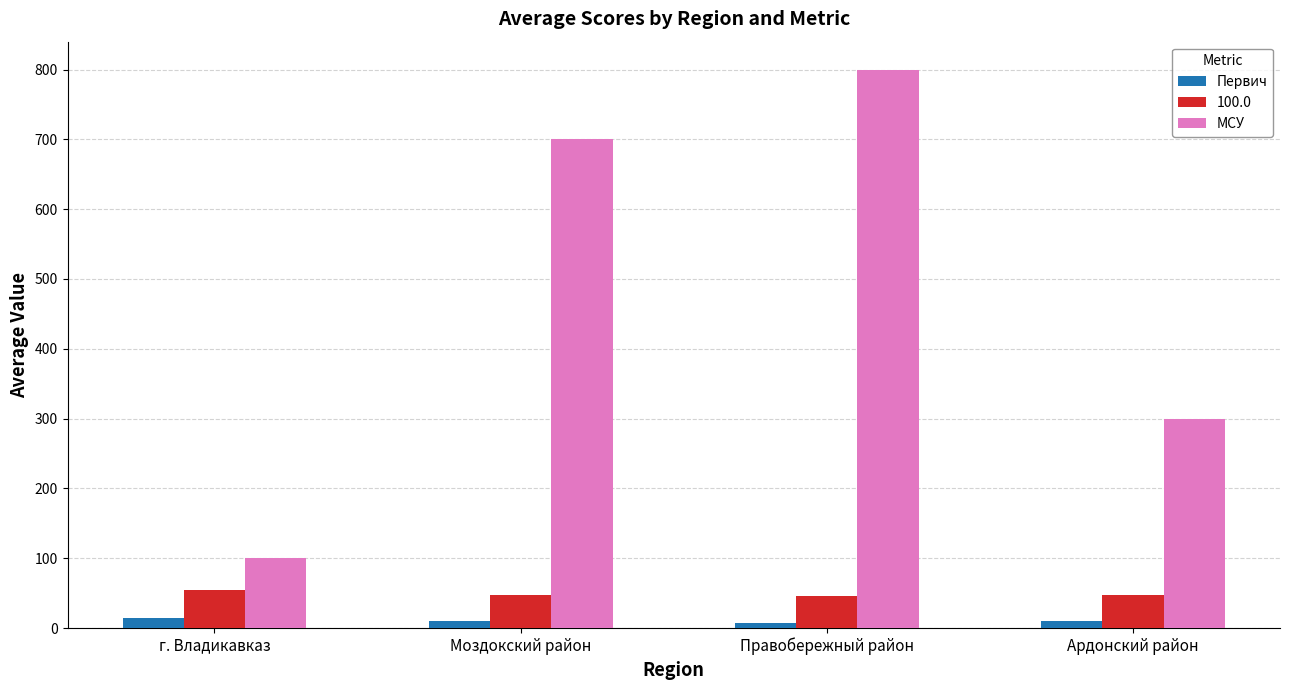

Rank the series by their maximum value, from highest to lowest.

МСУ, 100.0, Первич